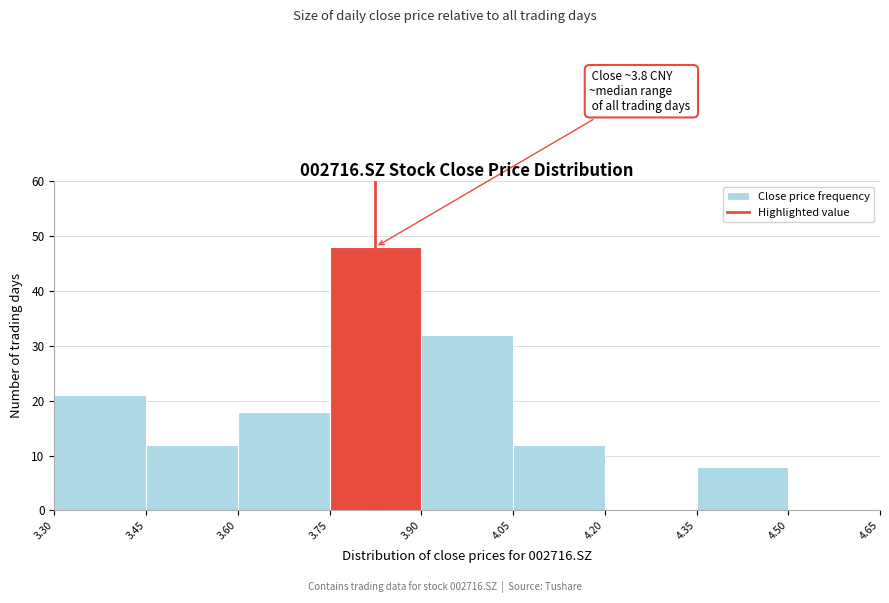

Which range on the x-axis has the tallest bar?

3.75 to 3.90